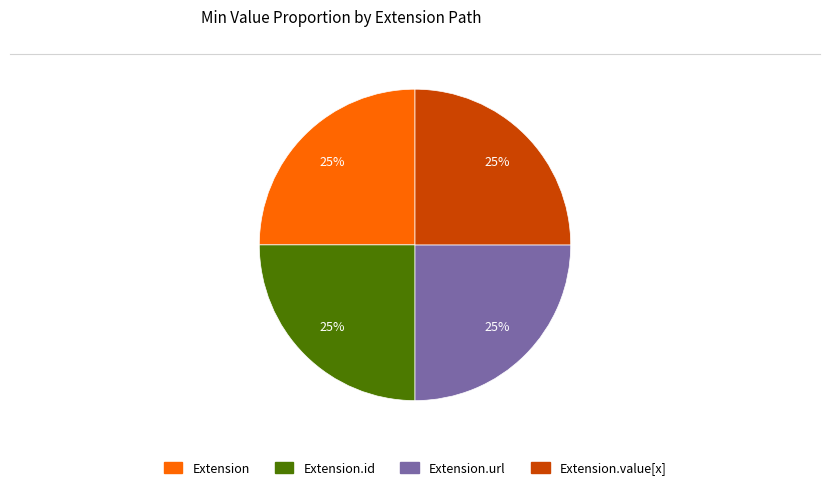

Does any single category account for the majority?

No